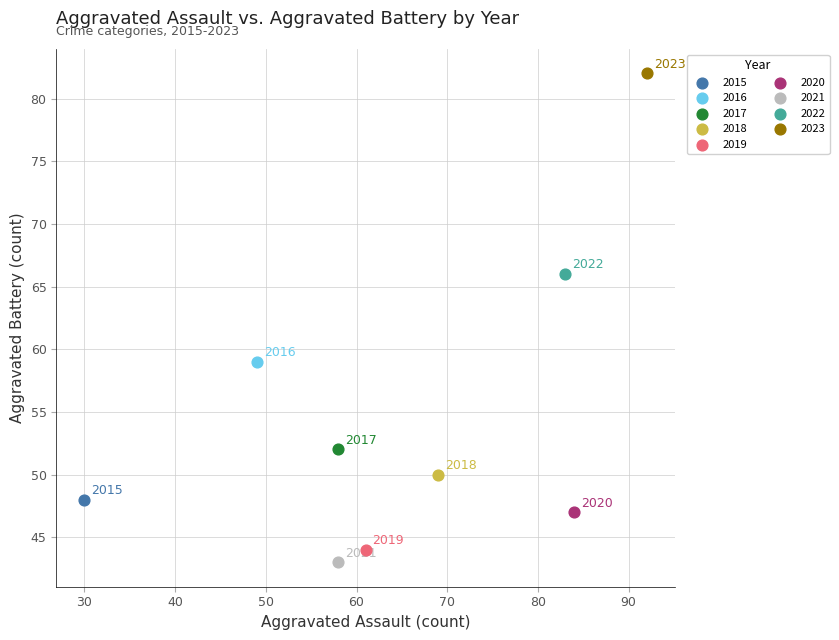

What are all the series names shown in the legend?

2015, 2016, 2017, 2018, 2019, 2020, 2021, 2022, 2023